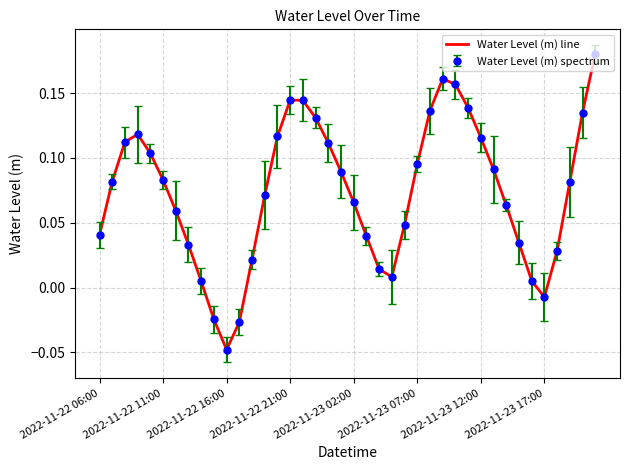

What is the maximum value shown in the chart?

0.2